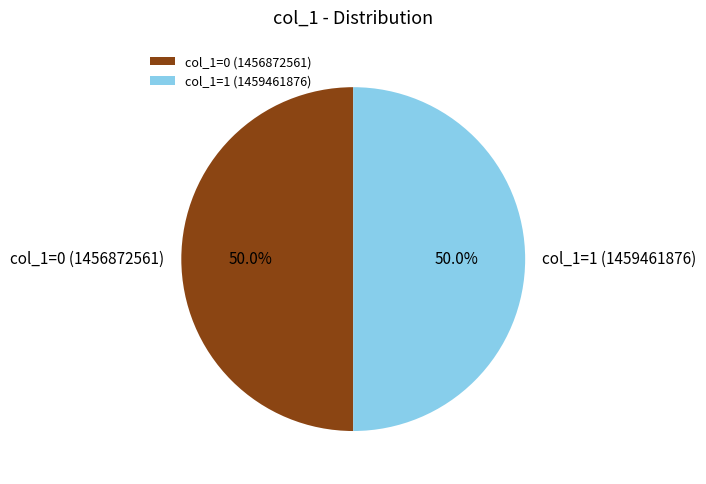

To the nearest percent, what is the average slice percentage?

50%